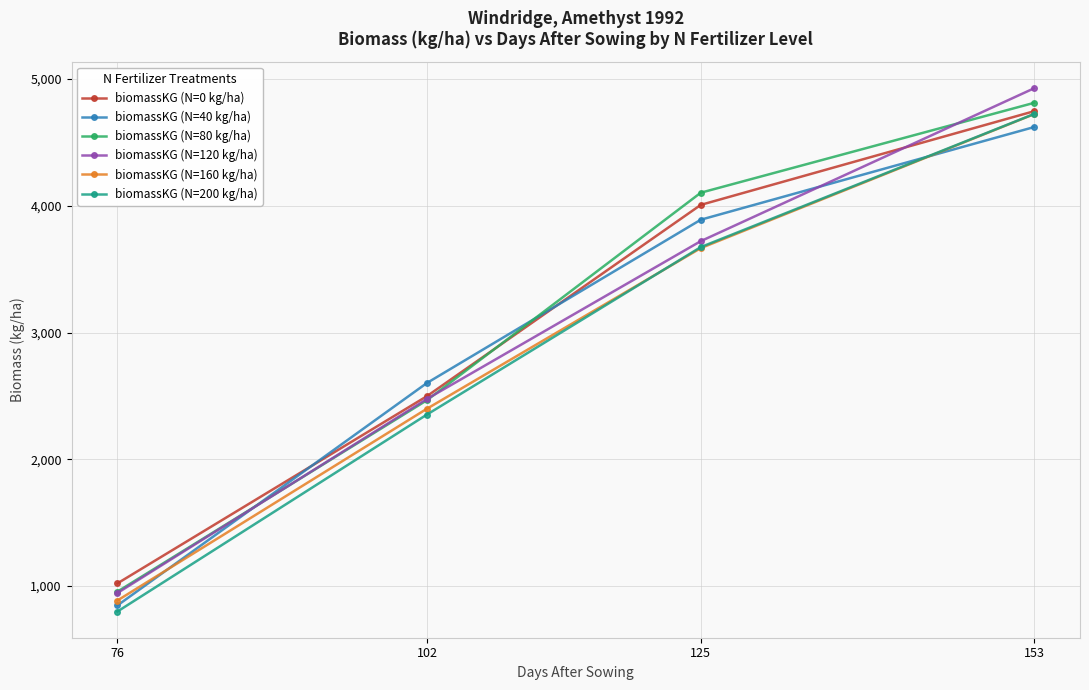

What is the approximate value of biomassKG (N=0 kg/ha) at 125?

4007